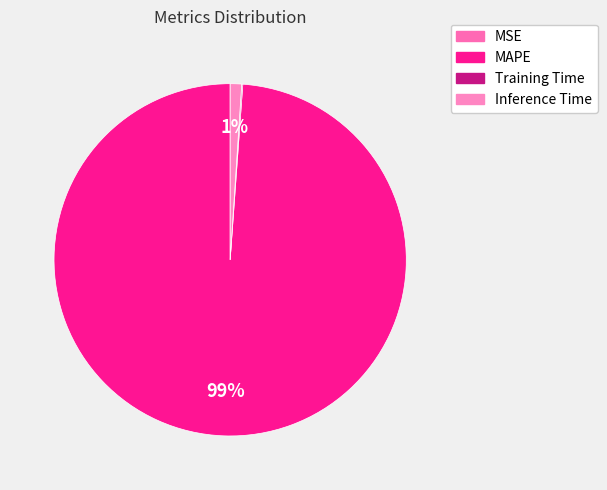

The MAPE slice represents 89% of the pie. True or false?

False